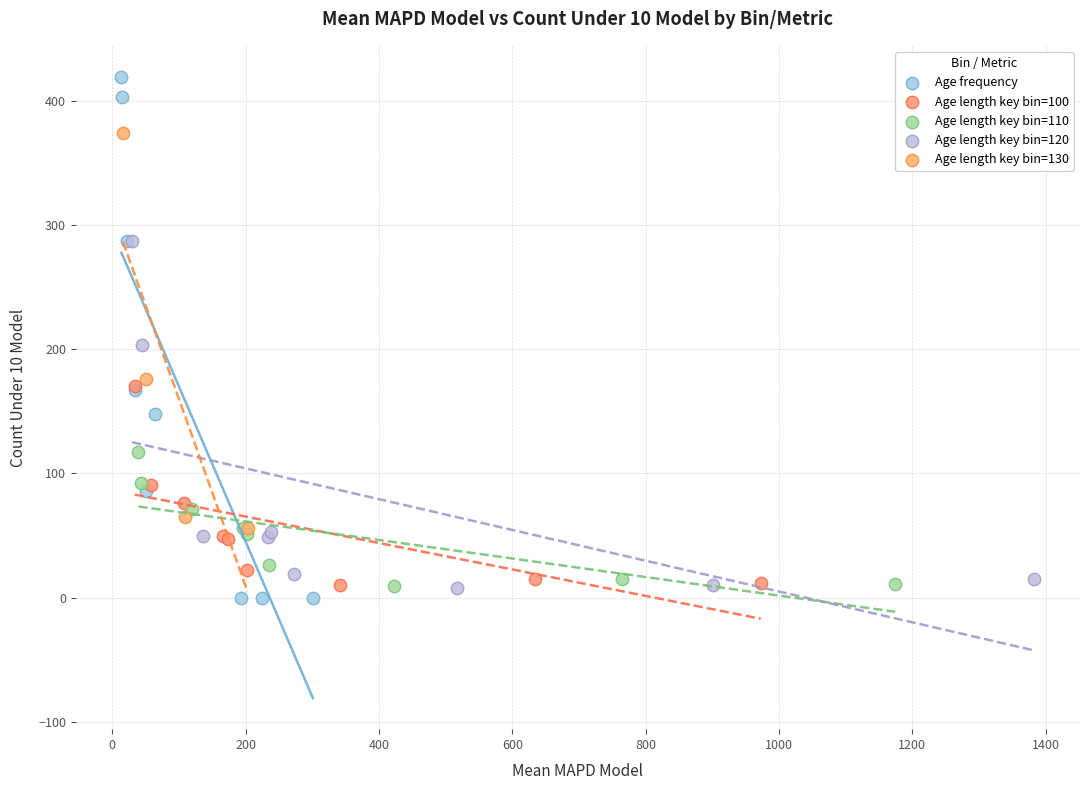

Which series has the widest spread of Y values?

Age frequency